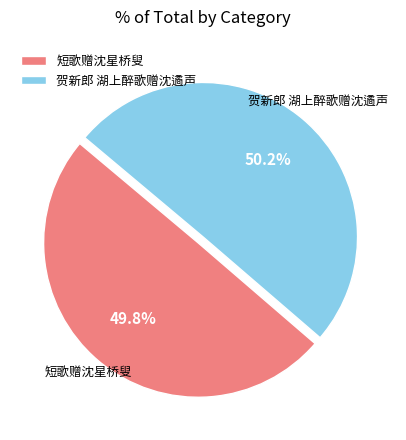

Is there a majority slice in this chart?

Yes